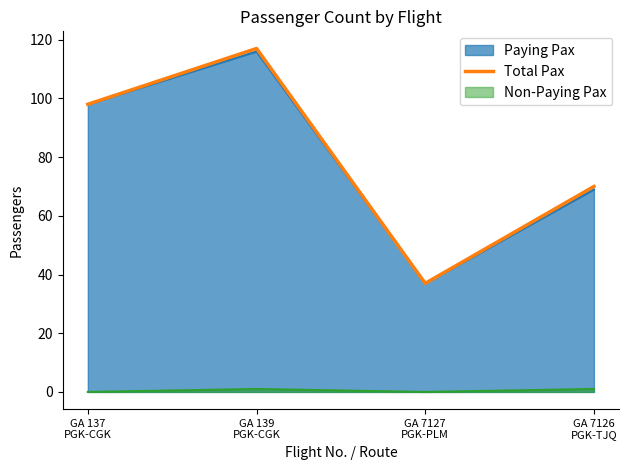

Where is the first local minimum?

GA 7127
PGK-PLM